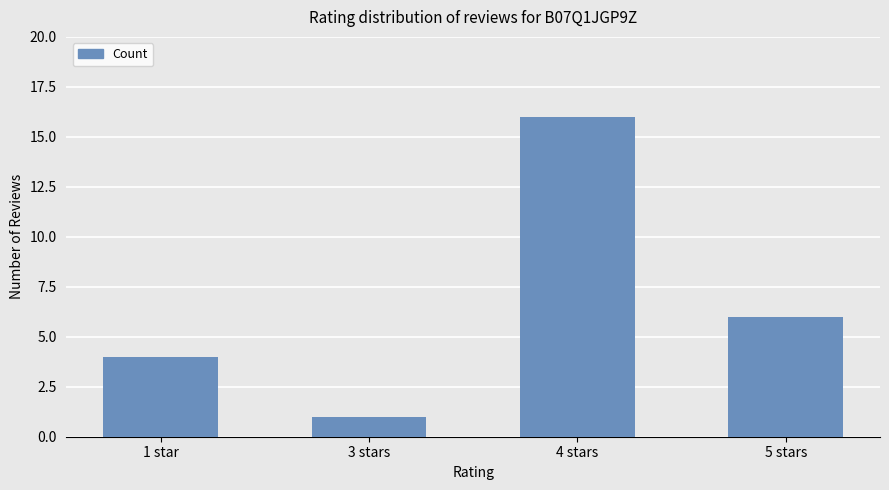

What is the change in value from 1 star to 5 stars?

+2